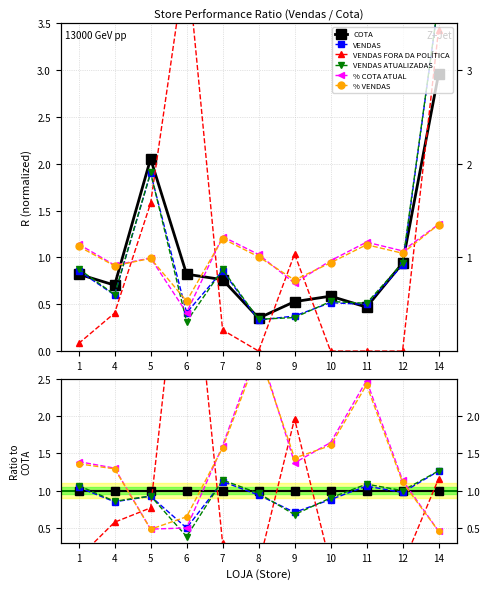

At which label is VENDAS ATUALIZADAS closest to 2?

5